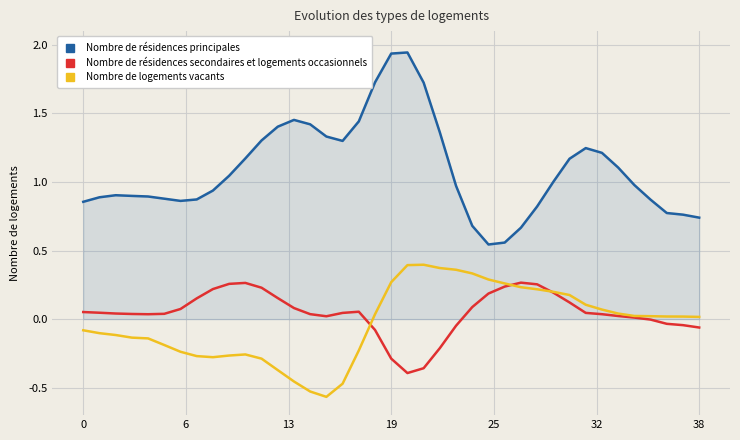

Which series has the widest spread of values?

Nombre de résidences principales